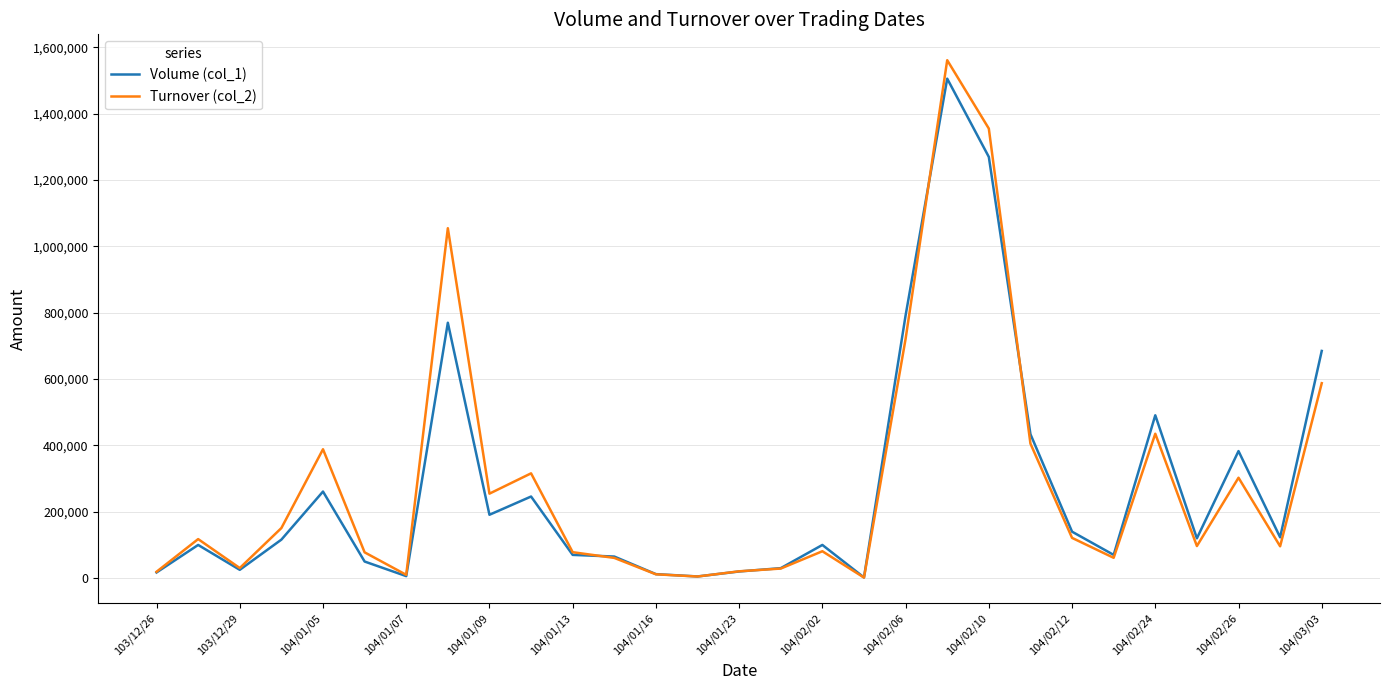

How many lines are shown in the chart?

2